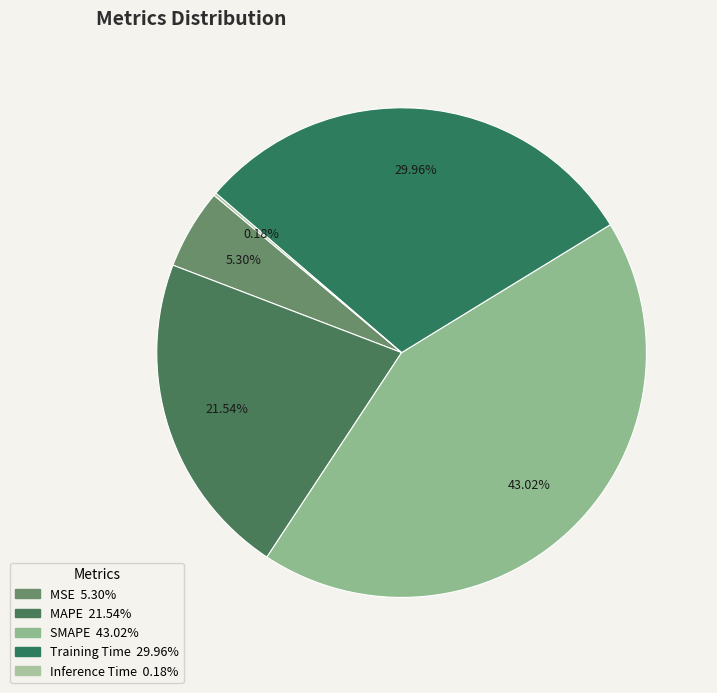

Combined, do MSE and SMAPE account for over 50%?

No